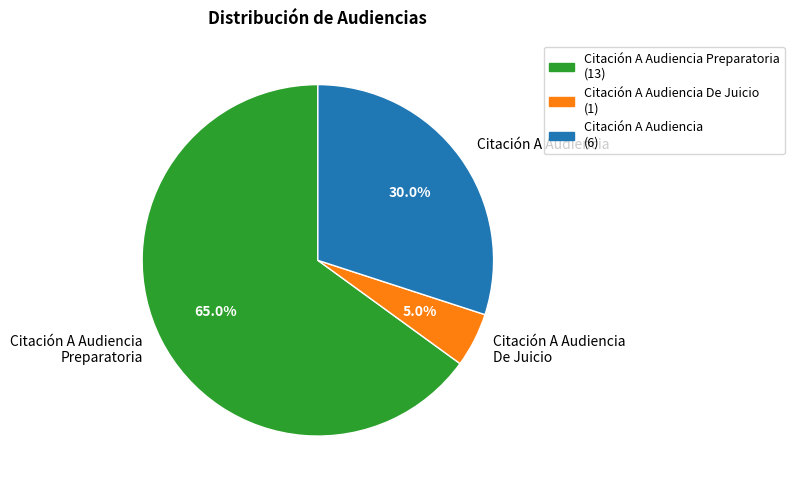

How many slices are in this pie chart?

3